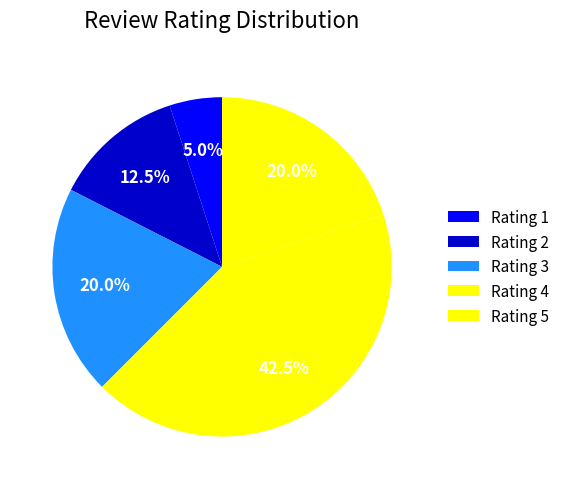

How many slices are in this pie chart?

5